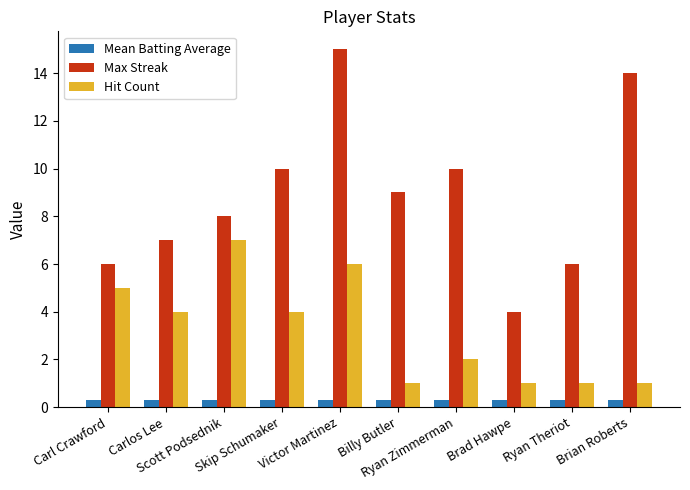

What is the spread (max minus min) of values at Brad Hawpe?

3.7